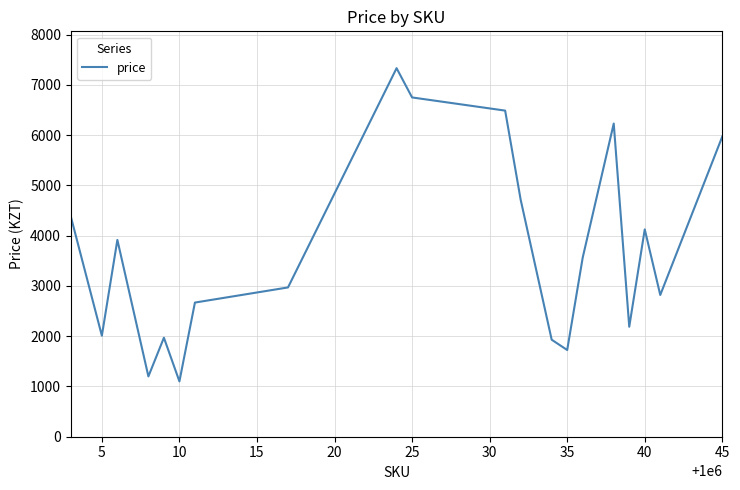

What is the difference between the maximum and minimum values?

6231